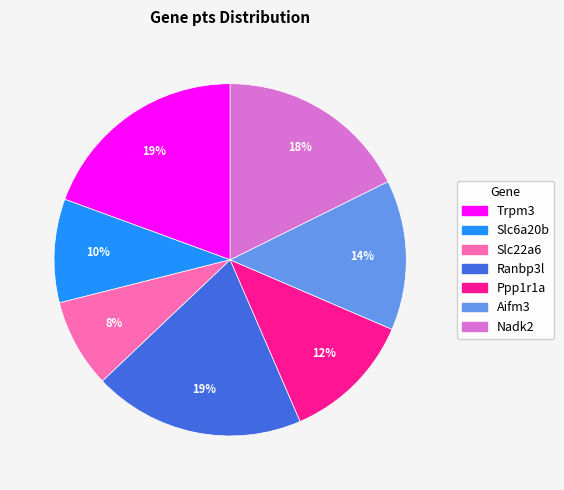

To the nearest percent, what percentage of the pie is Slc22a6?

8%